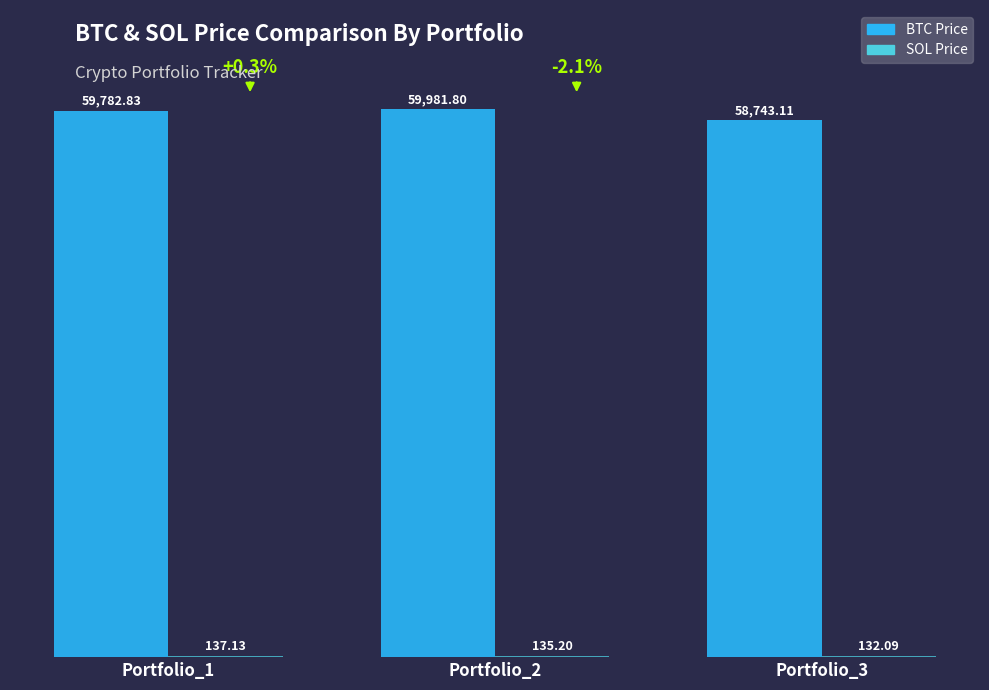

Between Portfolio_1 and Portfolio_3, which series saw the biggest shift?

BTC Price